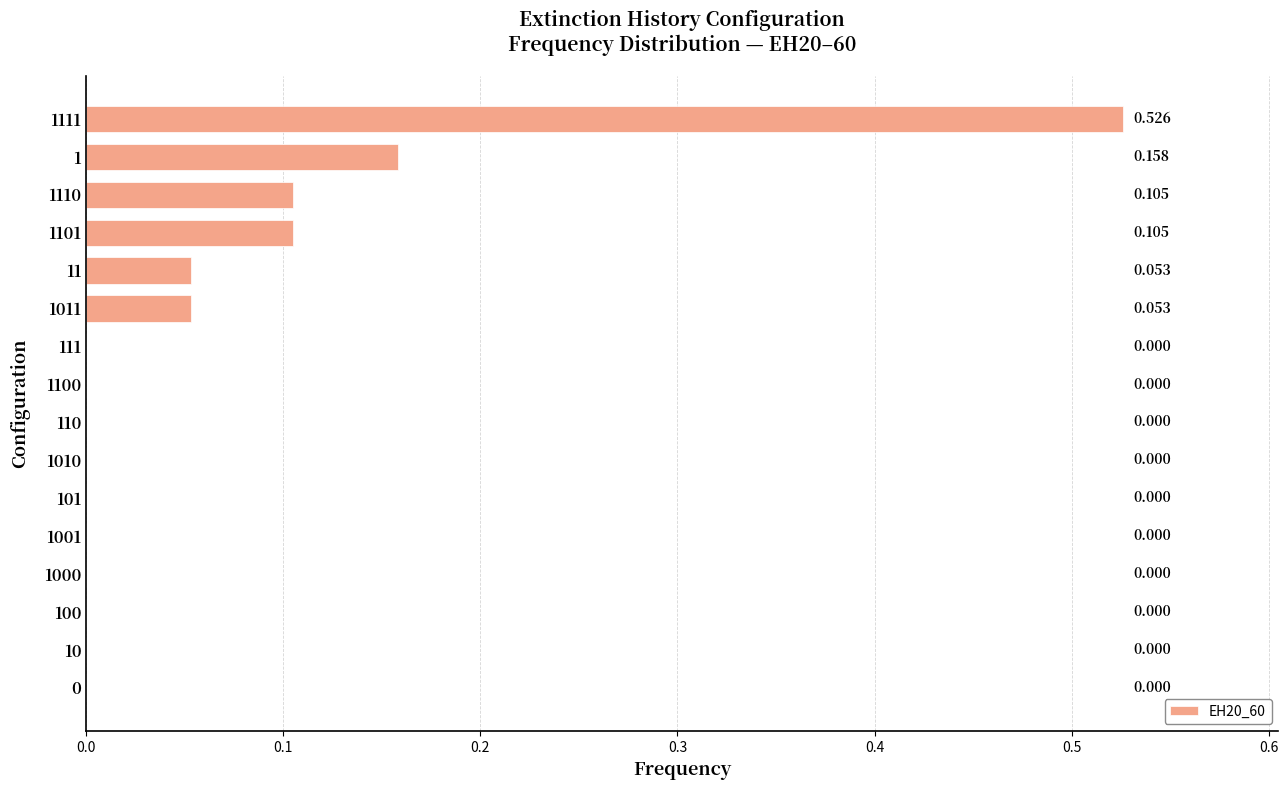

Are the bars horizontal?

Yes